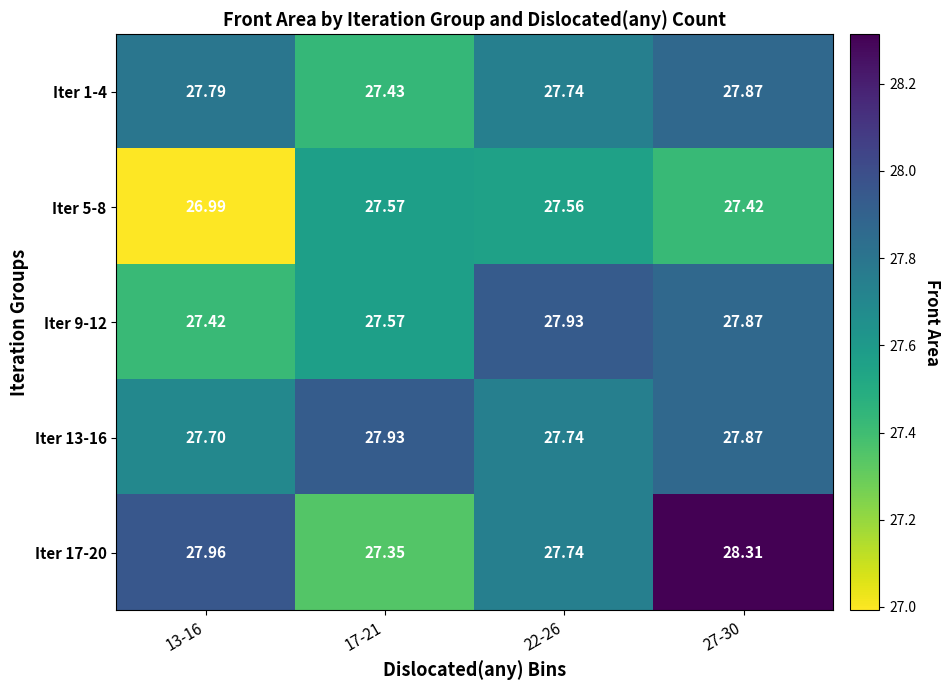

Is the value of Iter 13-16 at 22-26 greater than the value of Iter 1-4 at 13-16?

No